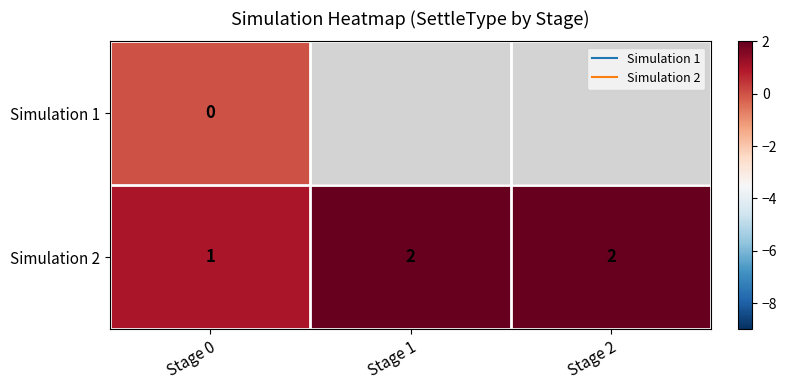

What is the difference between the maximum and minimum values in the Simulation 2 series?

1.0